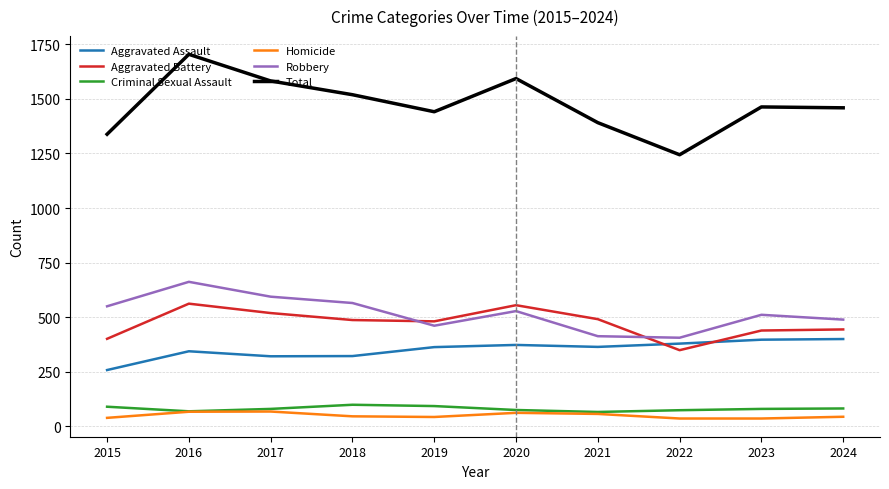

What is the difference between the Aggravated Assault values at 2024 and 2020?

27